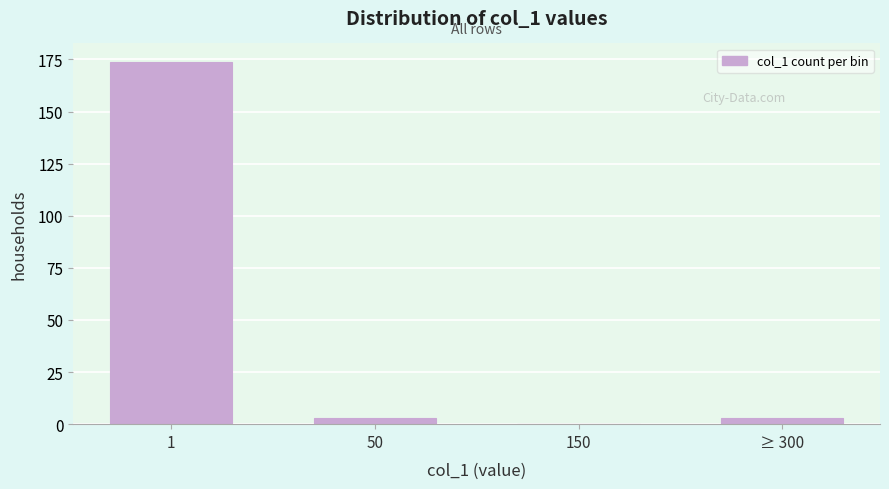

Reading right to left, what are all the values shown in this chart?

≥ 300=3	150=0	50=3	1=174